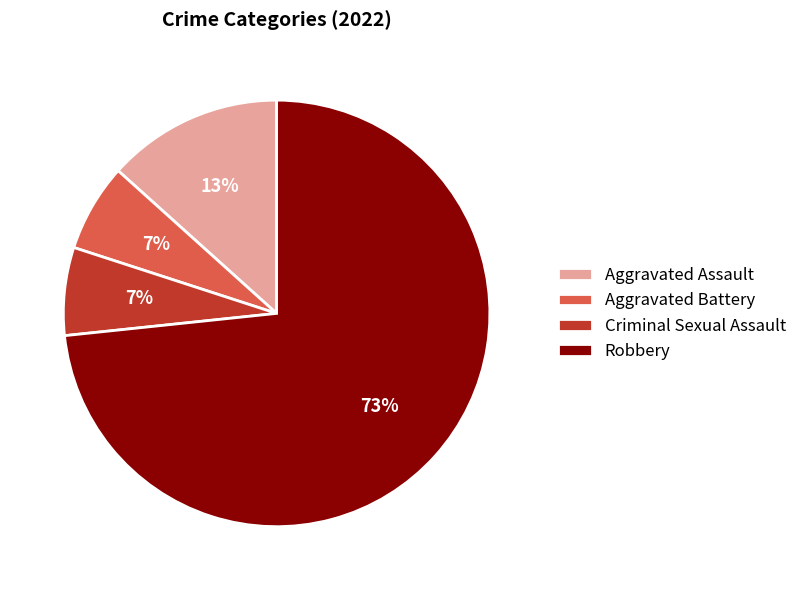

What percentage is the Robbery slice, to the nearest percent?

73%